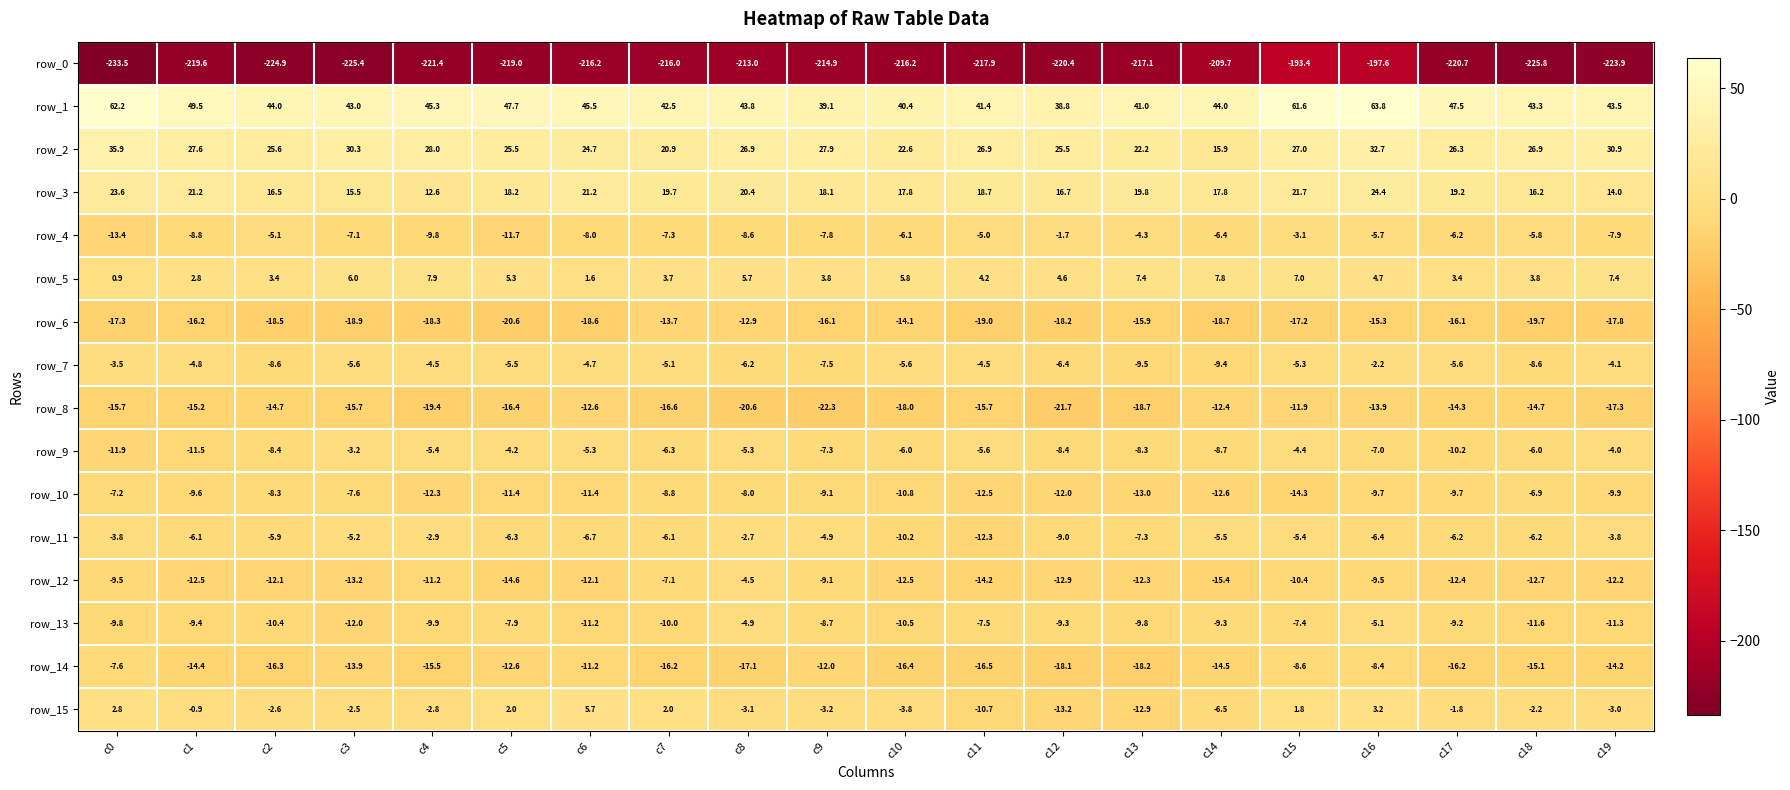

Which category has the highest value in the row_11 series?

c8